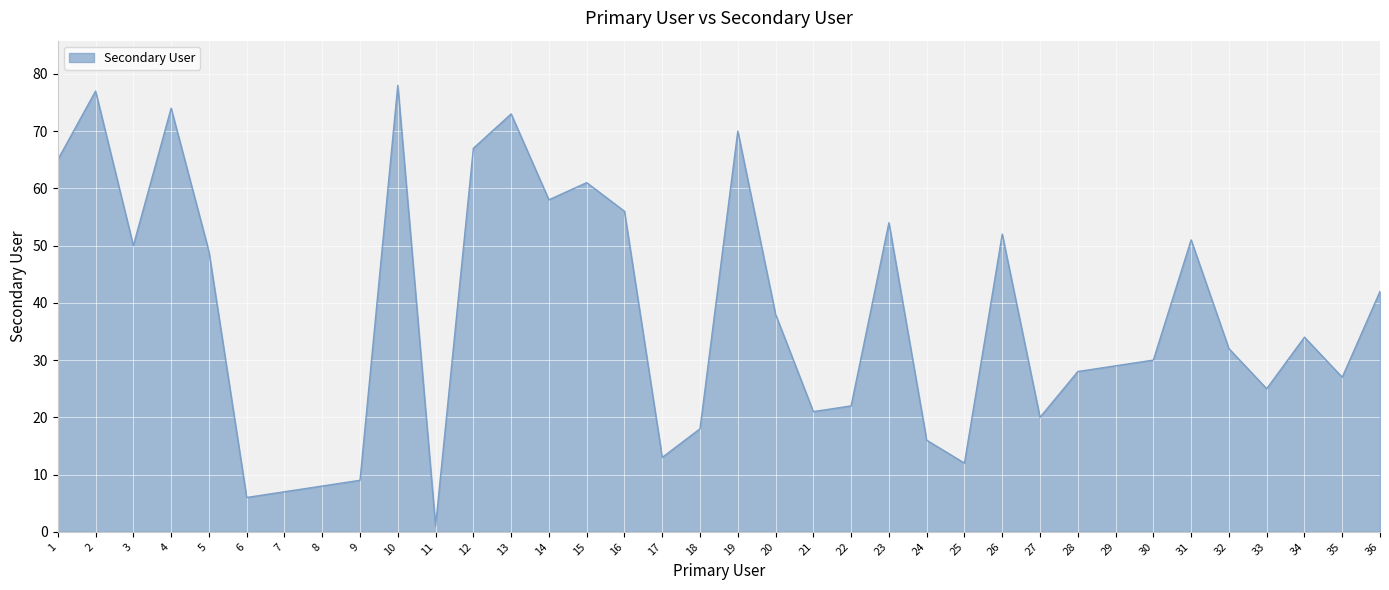

Is it true that the value at 8 is 8?

True